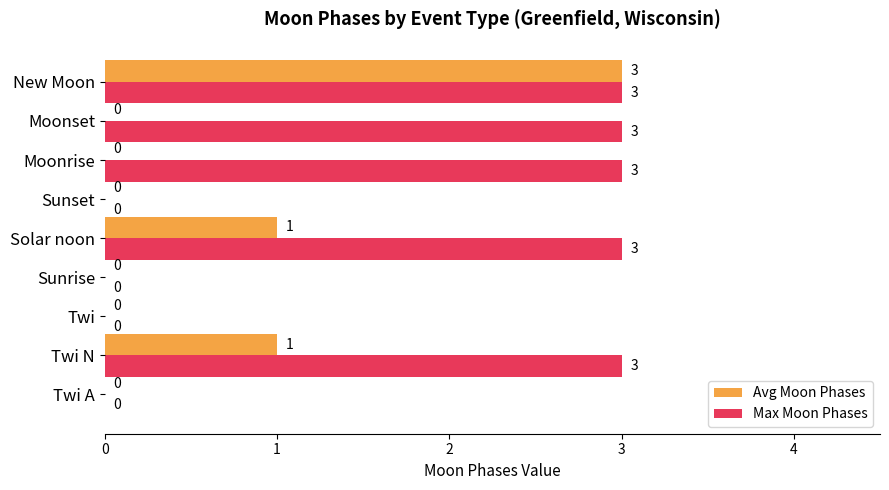

How many Max Moon Phases values are between 0 and 3?

9